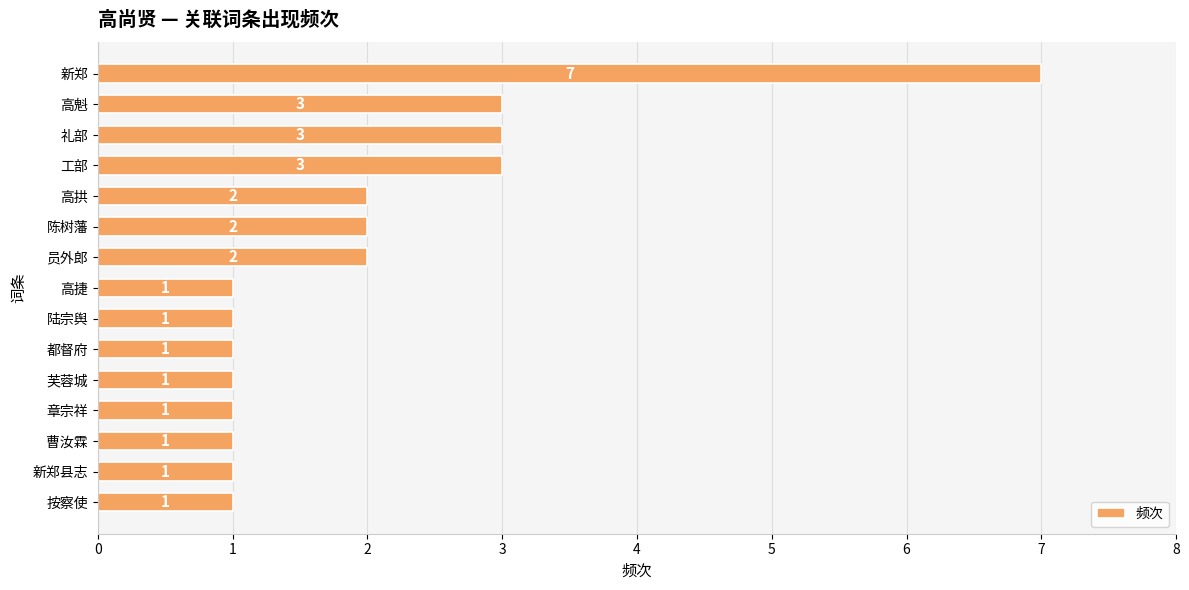

True or false: the data shows 1 at 员外郎.

False